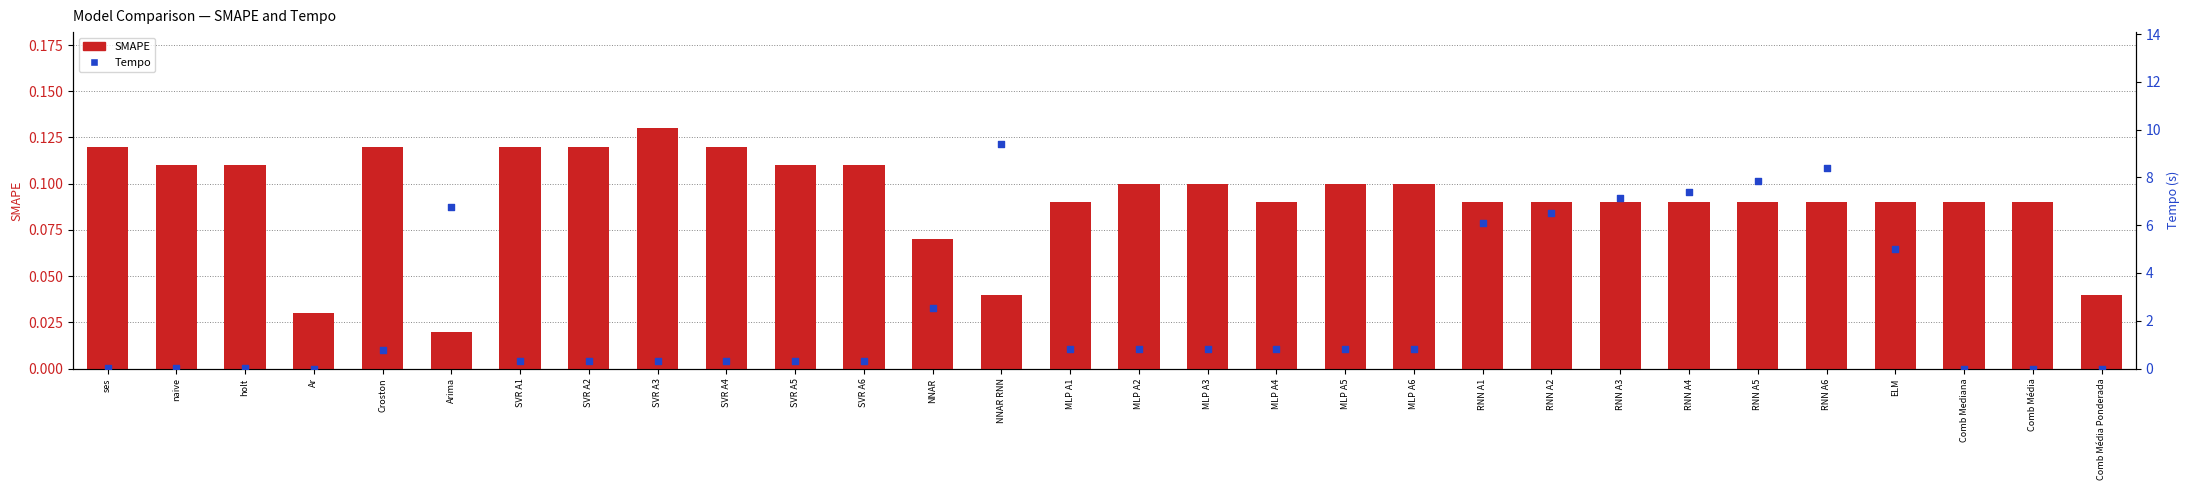

Which series has the largest total across all categories?

Tempo